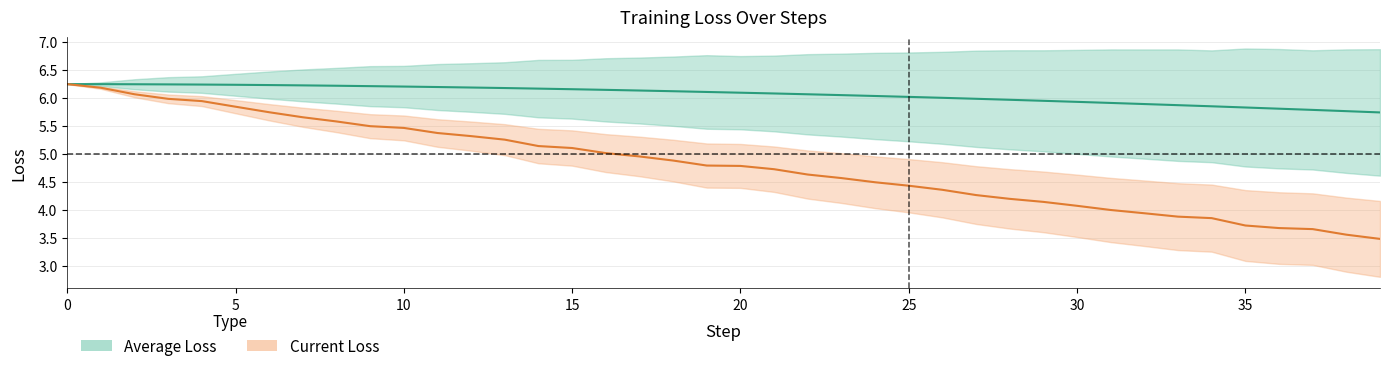

True or false: Average Loss has a value of 6.2 at 15.

True